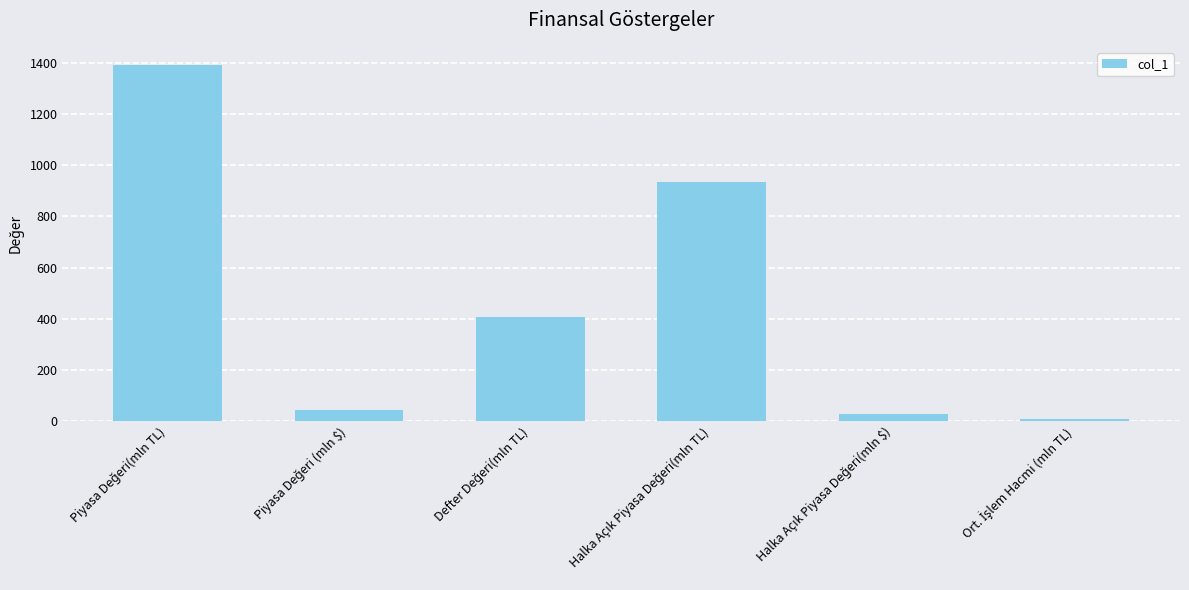

What is the difference between the second highest and minimum values?

925.2